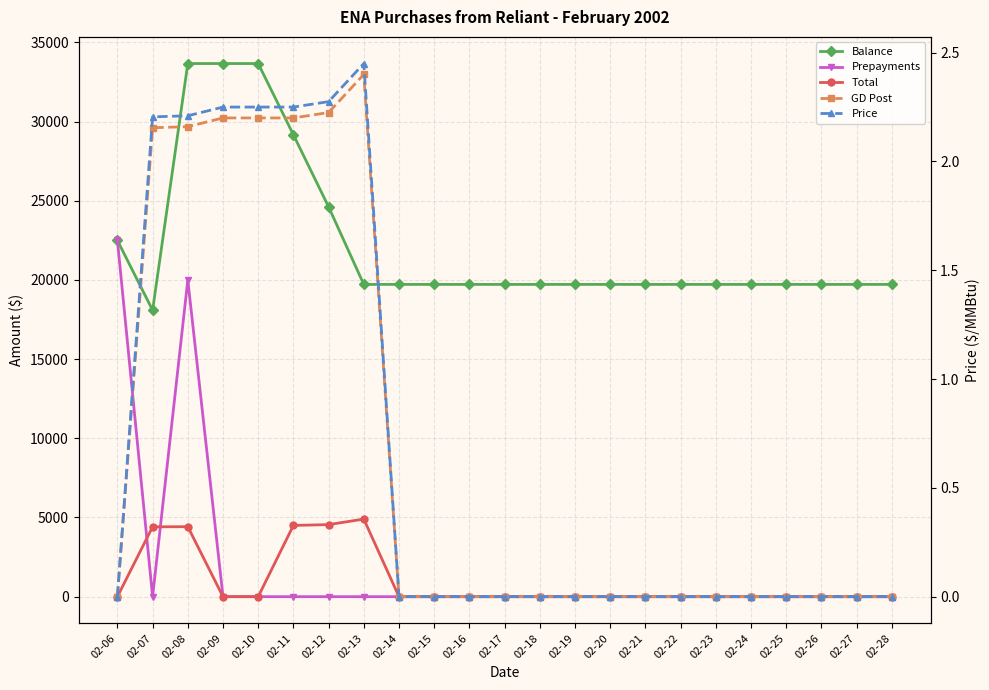

Does the chart display data point markers on the line(s)?

Yes